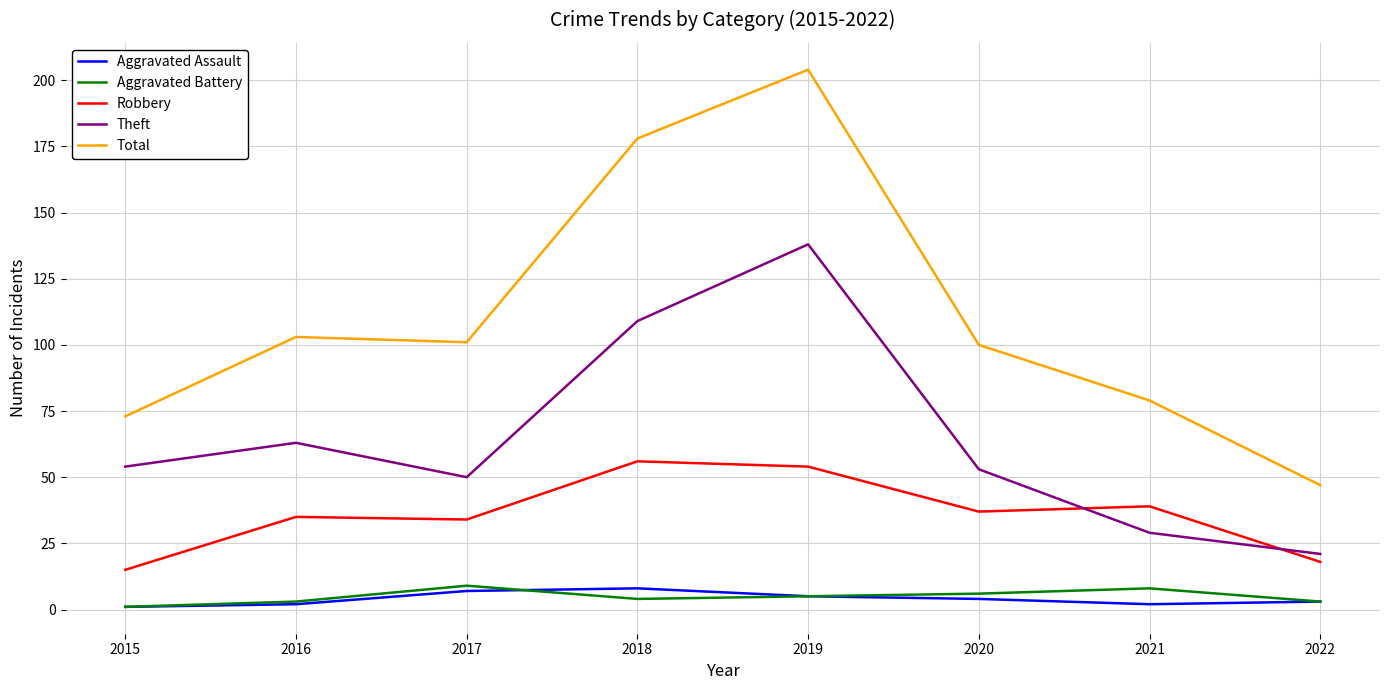

What is the lowest value of the Theft series?

21